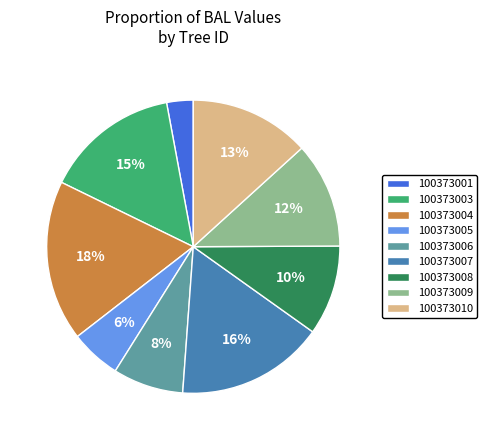

To the nearest percent, what is the average slice percentage?

11%